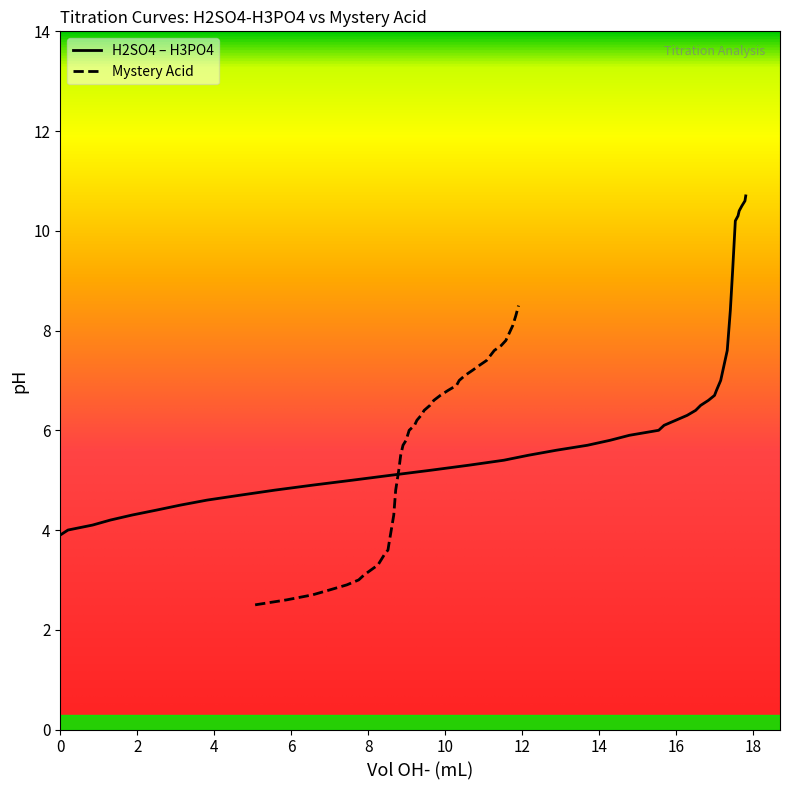

What is the sum of all H2SO4 pH values?

255.4